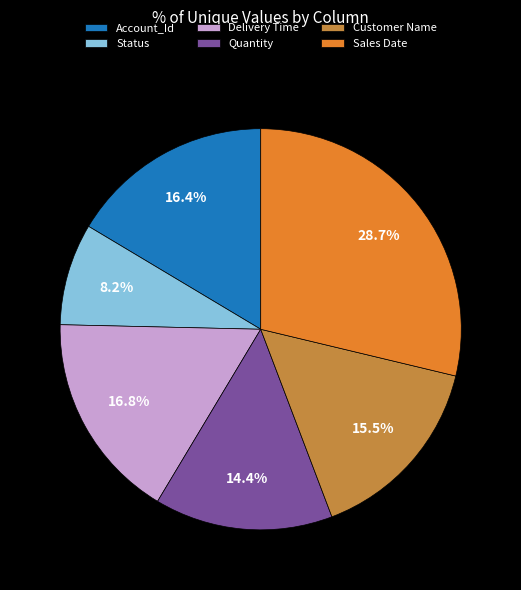

Which category has the smallest portion of the pie?

Status